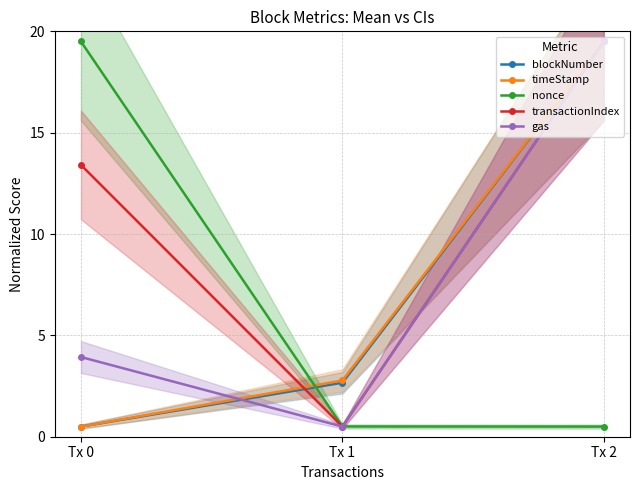

How many data points in timeStamp are less than 2?

1